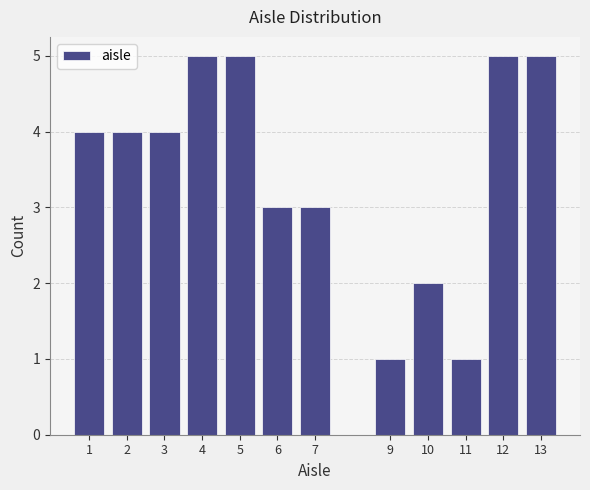

What is the height of the bar covering 2.5 to 3.5 on the x-axis? The values are not printed on the chart, so give them approximately, as read against the axis.

4